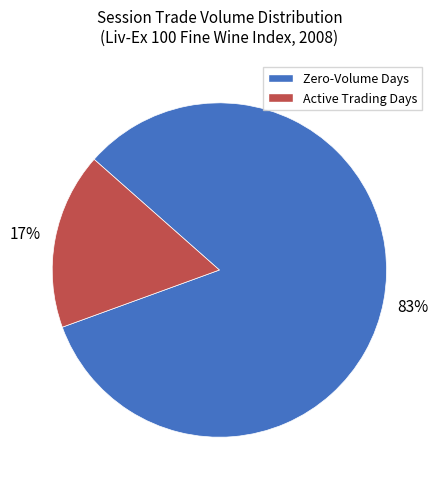

Does any single category account for the majority?

Yes